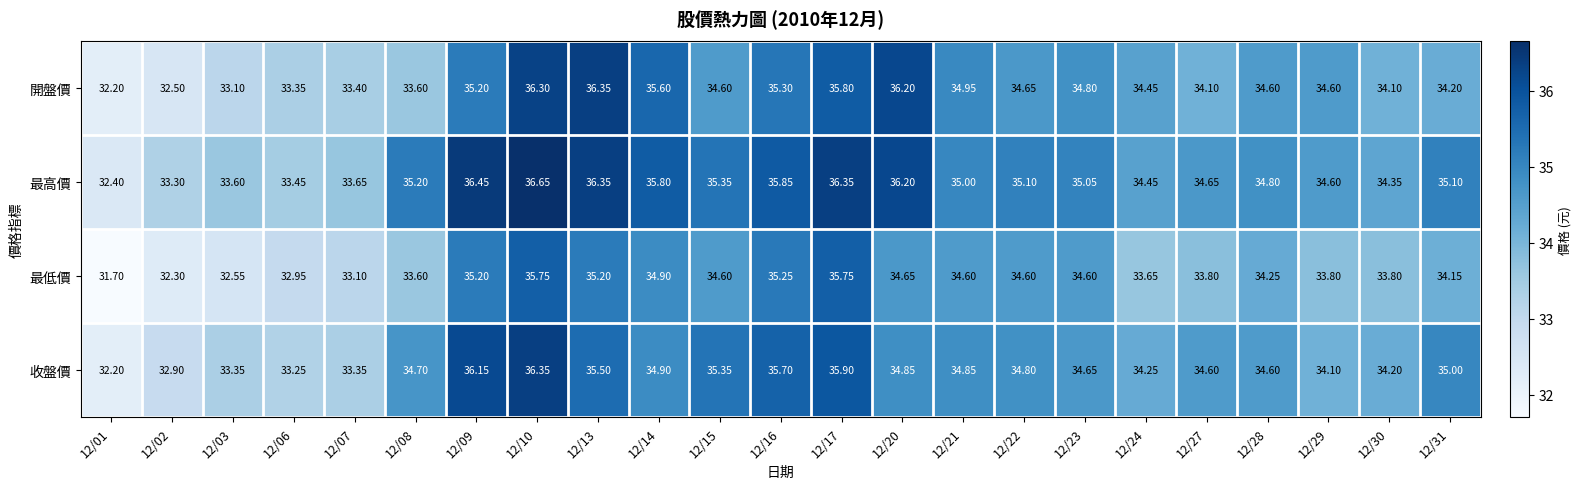

Which series has the largest total across all categories?

最高價